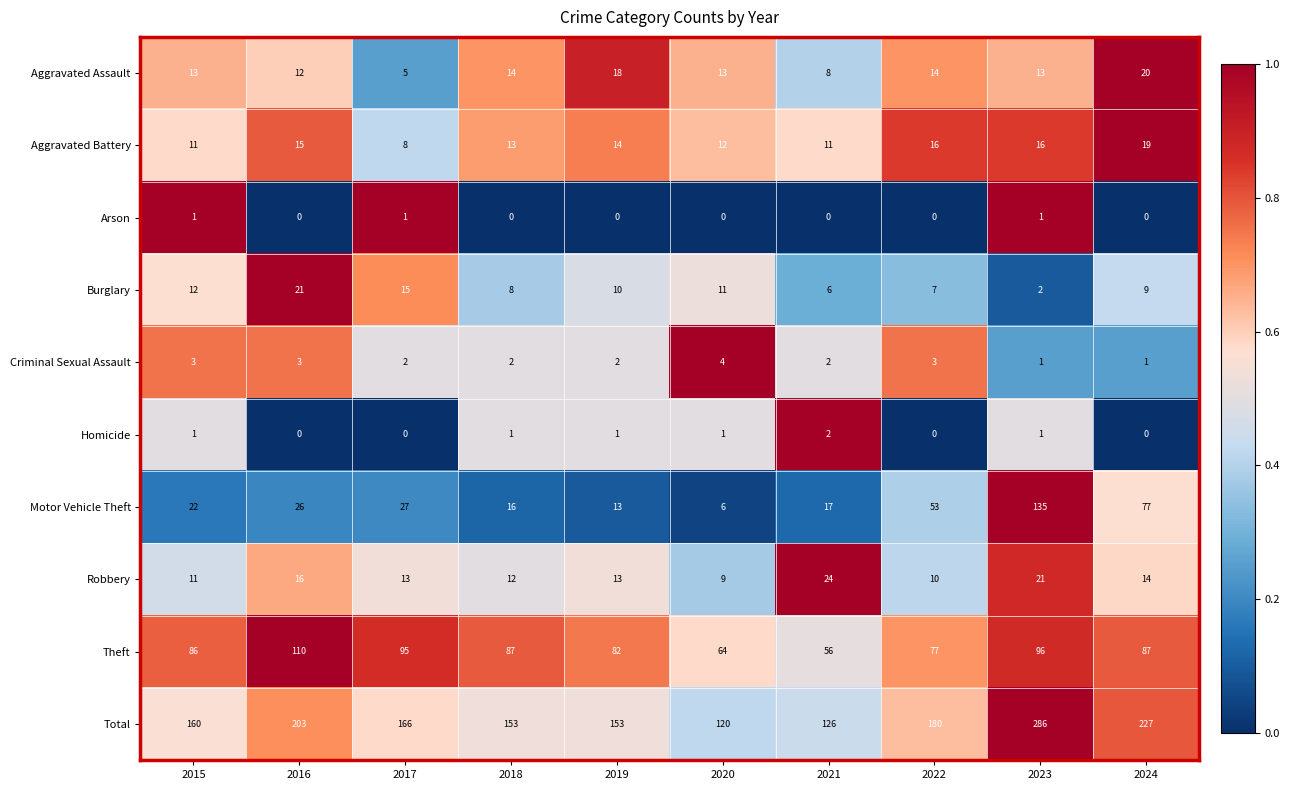

The Aggravated Battery series shows 7 at 2019. True or false?

False